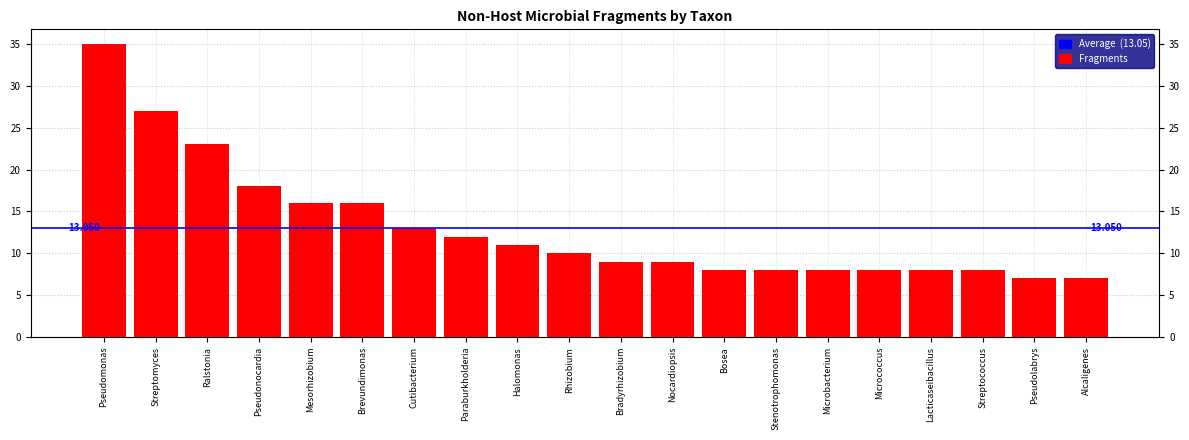

Reading right to left, list all the values displayed in this chart.

Alcaligenes=7	Pseudolabrys=7	Streptococcus=8	Lacticaseibacillus=8	Micrococcus=8	Microbacterium=8	Stenotrophomonas=8	Bosea=8	Nocardiopsis=9	Bradyrhizobium=9	Rhizobium=10	Halomonas=11	Paraburkholderia=12	Cutibacterium=13	Brevundimonas=16	Mesorhizobium=16	Pseudonocardia=18	Ralstonia=23	Streptomyces=27	Pseudomonas=35